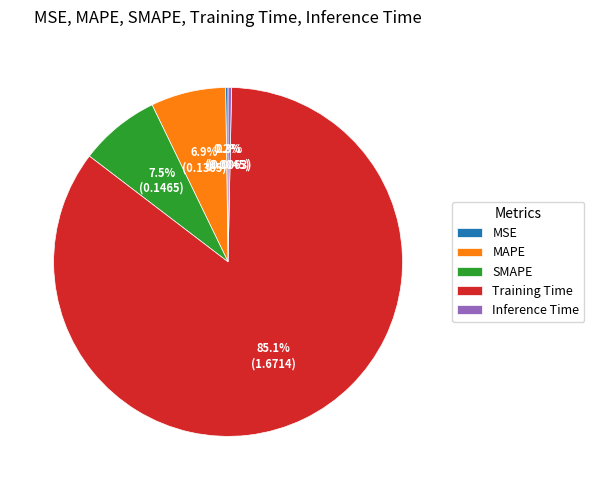

To the nearest percent, what portion does Training Time represent?

85%